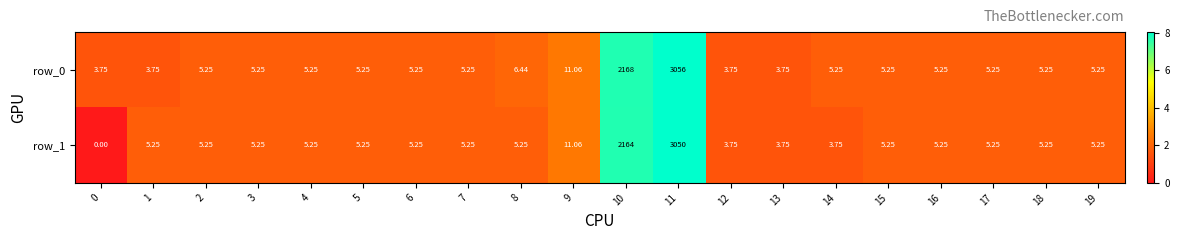

List the series in order of their peak value, highest first.

row_0, row_1